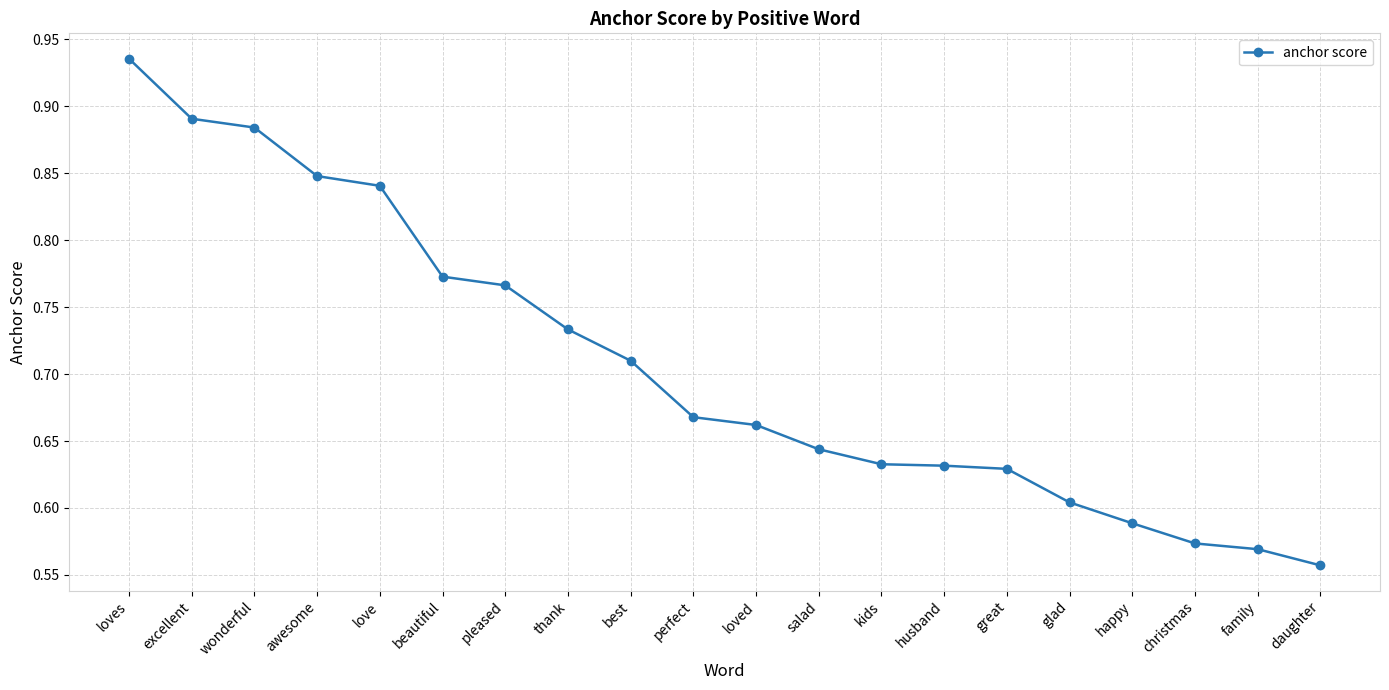

True or false: the data shows 0.4 at salad.

False